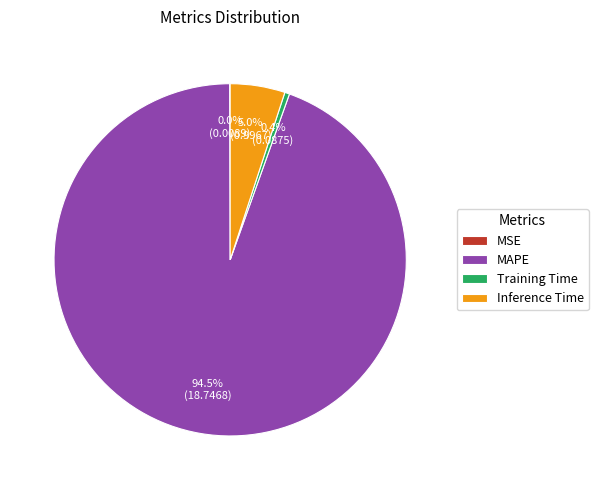

What is the largest slice in the pie chart?

MAPE